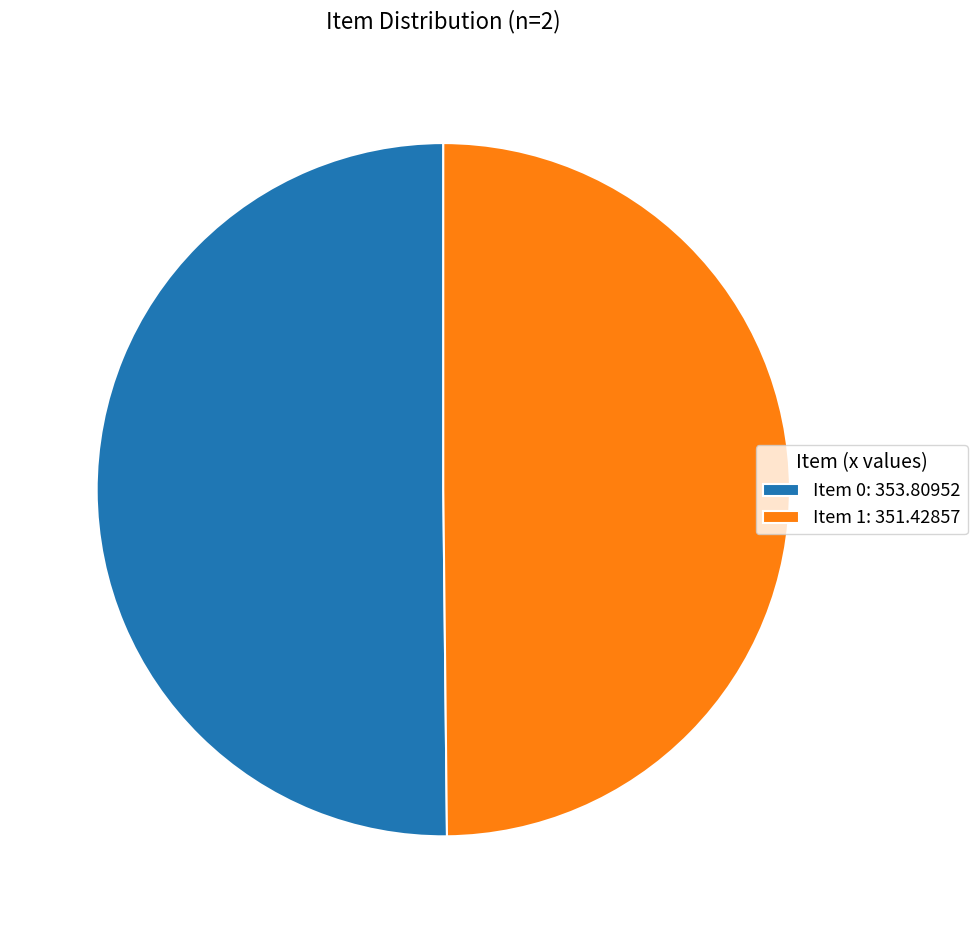

What is the ratio of the value at Item 0: 353.80952 to the value at Item 1: 351.42857?

1.0